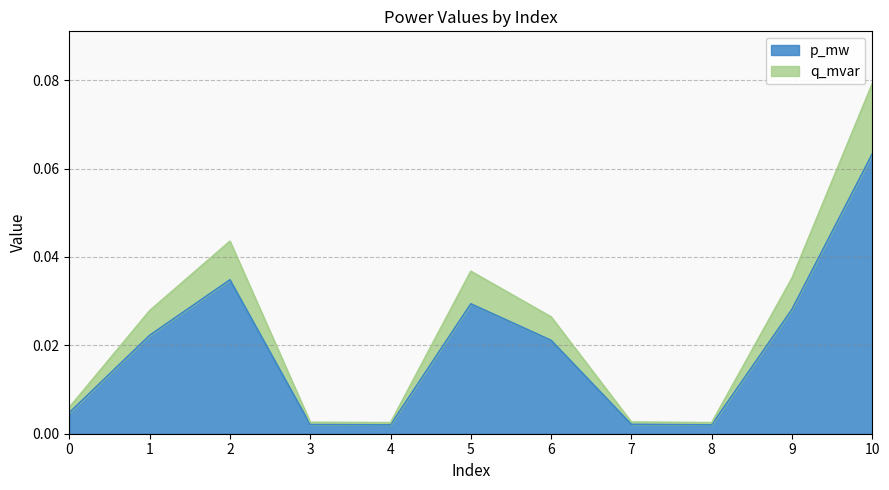

Reading right to left, what are all the values shown in this chart?

p_mw: 10=0.1	9=0.0	8=0.0	7=0.0	6=0.0	5=0.0	4=0.0	3=0.0	2=0.0	1=0.0	0=0.0
q_mvar: 10=0.1	9=0.0	8=0.0	7=0.0	6=0.0	5=0.0	4=0.0	3=0.0	2=0.0	1=0.0	0=0.0